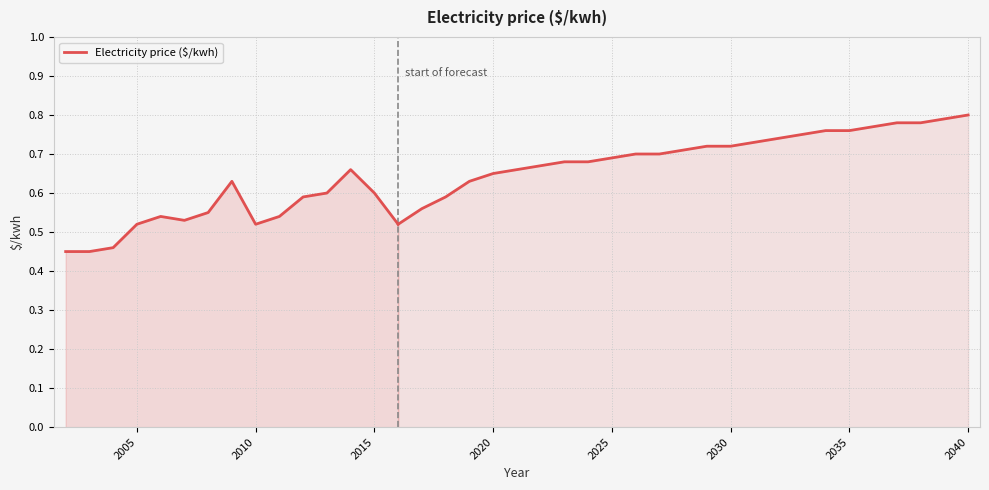

How many points are higher than both their immediate neighbors (excluding endpoints)?

3